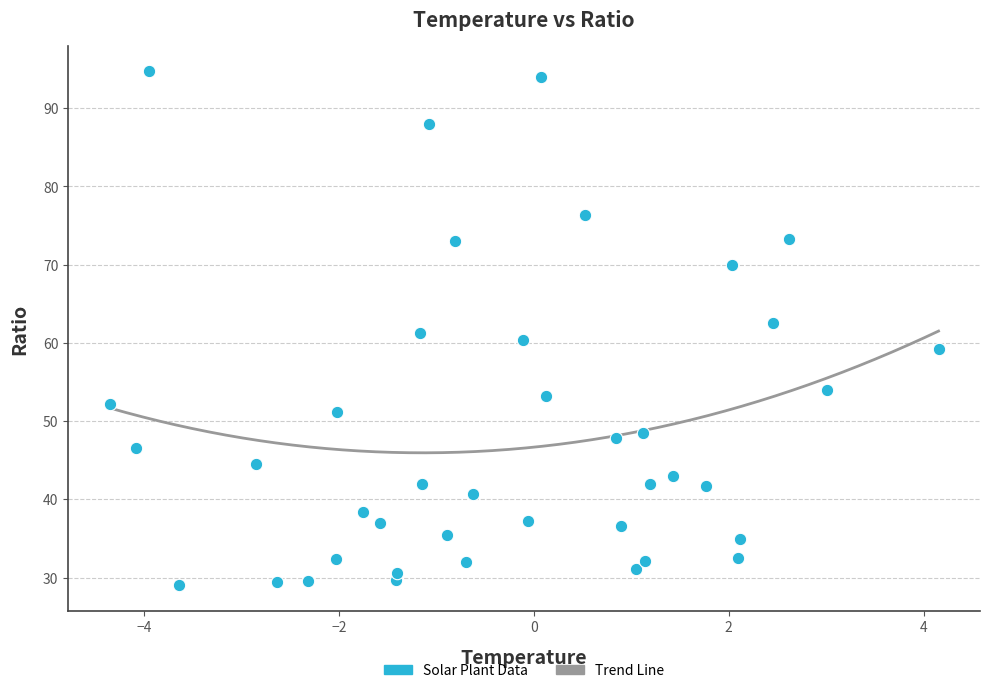

What is the range of Y values (max minus min)?

65.7